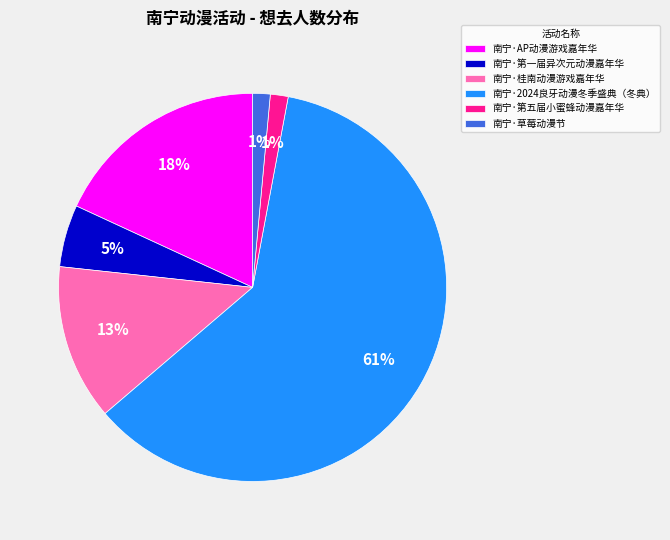

The 南宁·第一届异次元动漫嘉年华 slice represents 11% of the pie. True or false?

False